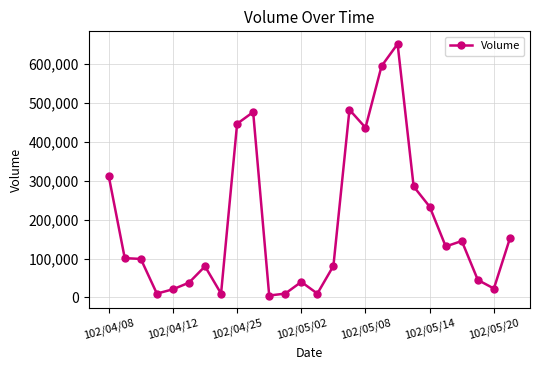

What is the greatest value displayed?

651000